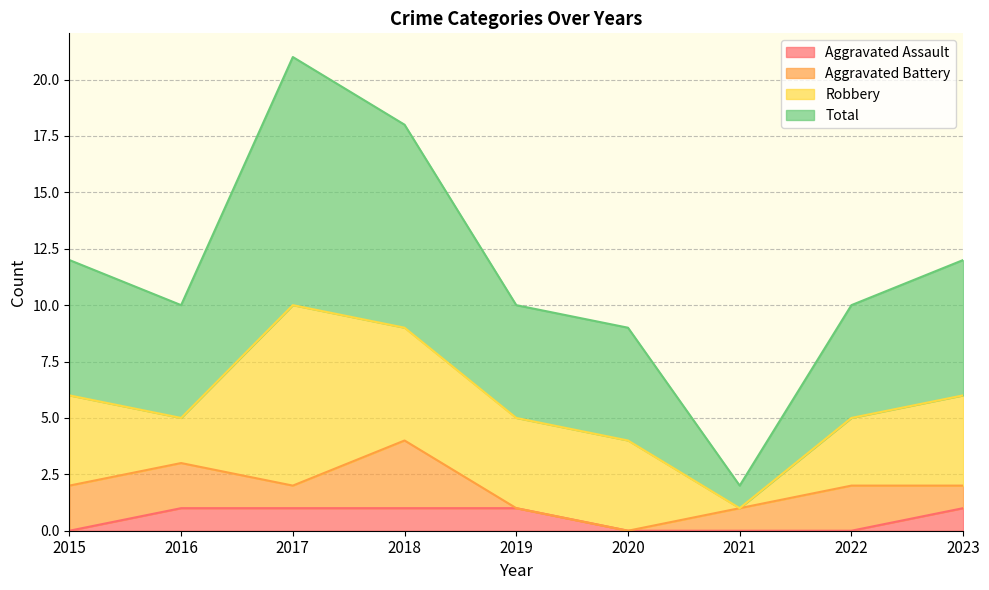

At how many categories does at least one series exceed 13?

2